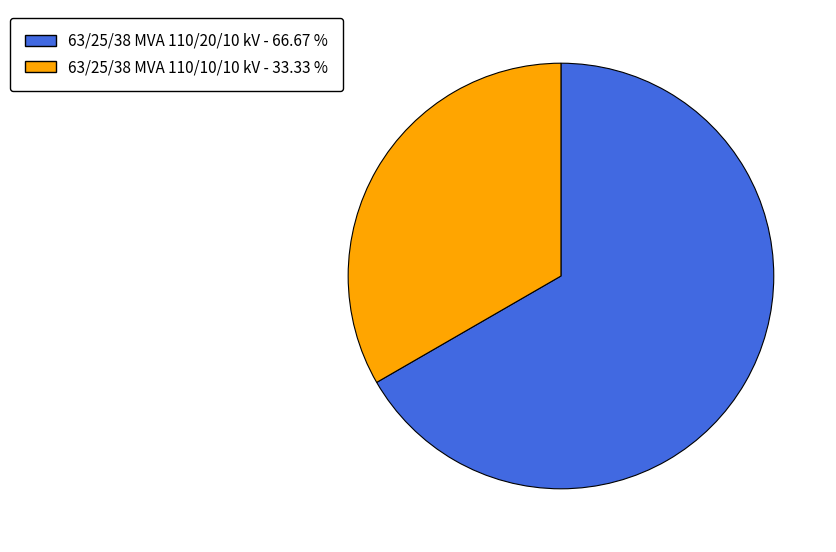

Is there any slice that represents more than half of the pie?

Yes